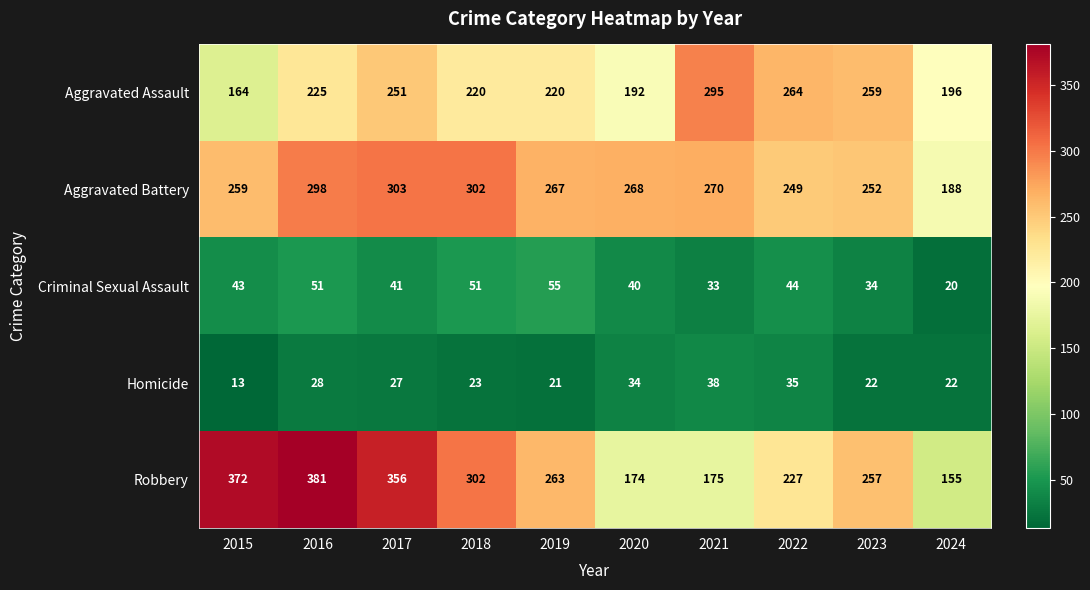

Is it true that Criminal Sexual Assault equals 74 at 2022?

False